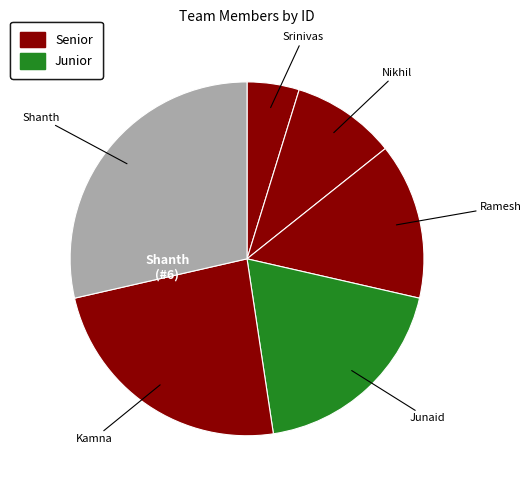

How many slices are in this pie chart?

6